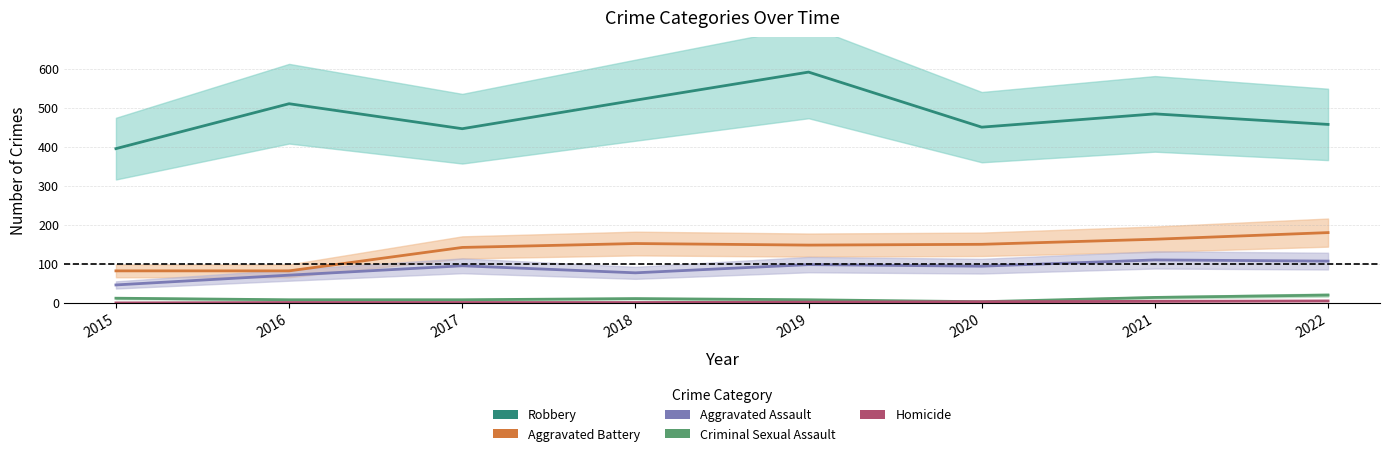

Which series has the widest spread of values?

Robbery